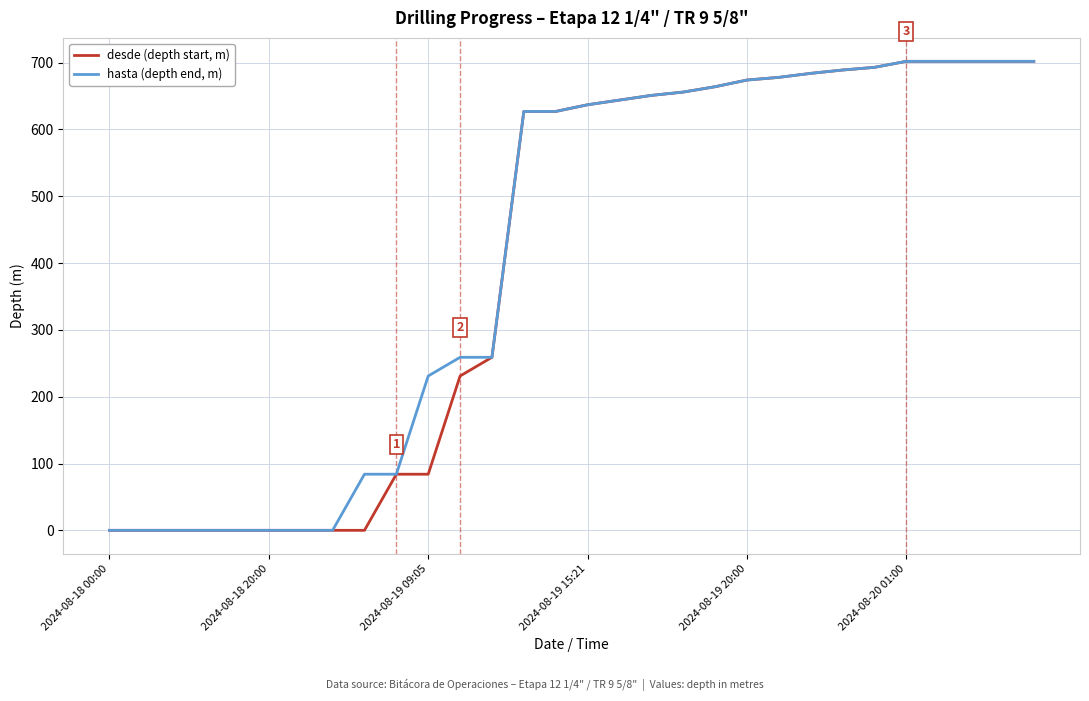

What is the maximum value shown in the chart?

702